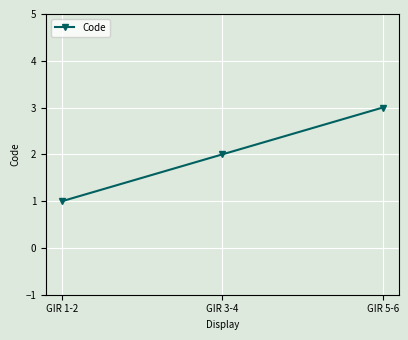

What is the label of the 3rd point from the right?

GIR 1-2